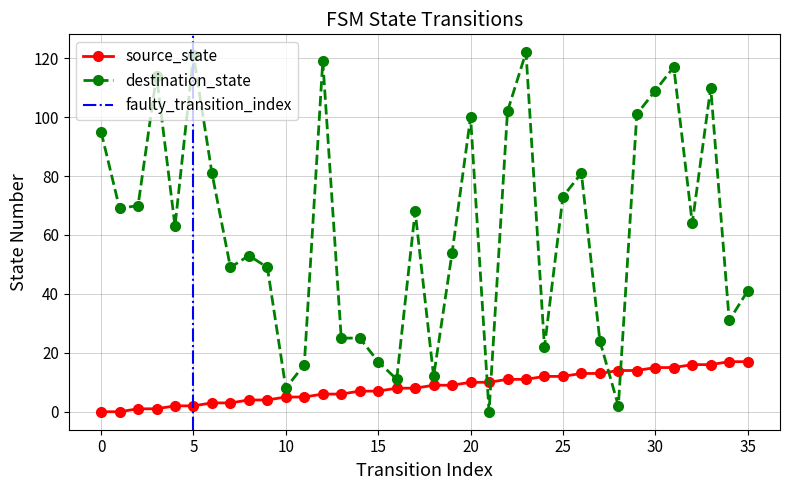

Where is the first local minimum for destination_state?

1